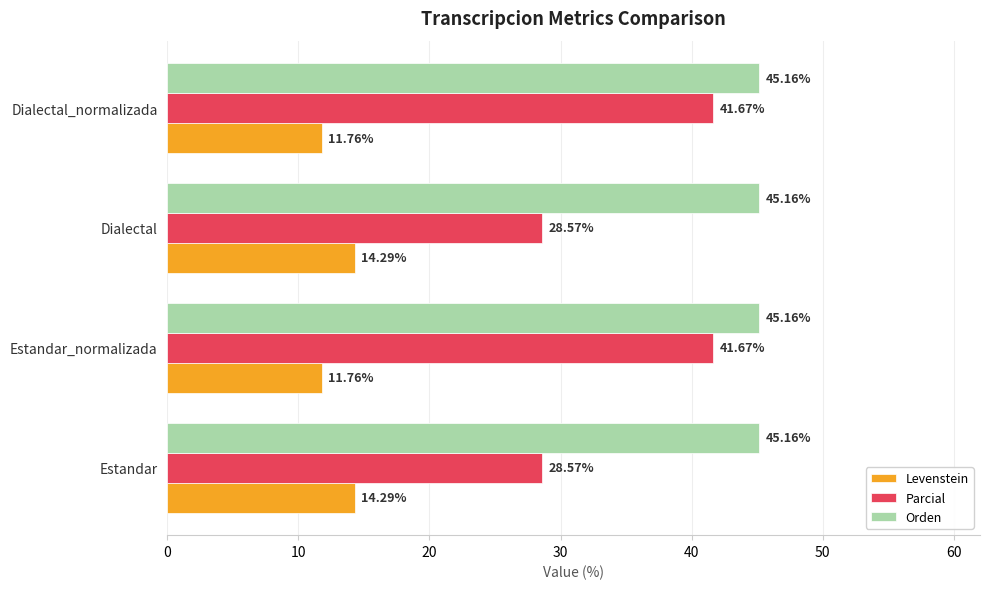

Rank the series by their average value, from highest to lowest.

Orden, Parcial, Levenstein